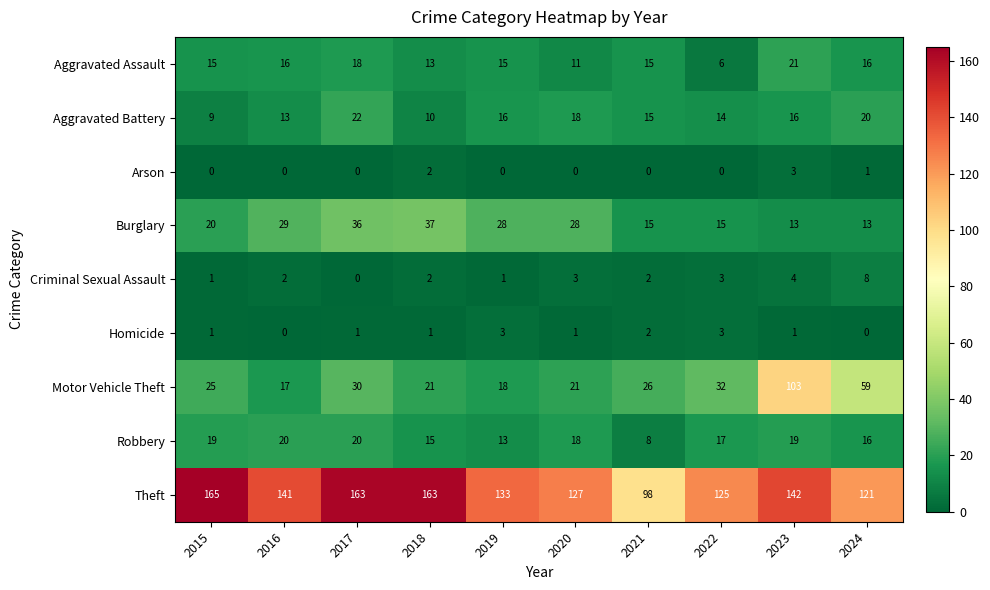

What value does the Theft series have at 2018?

163